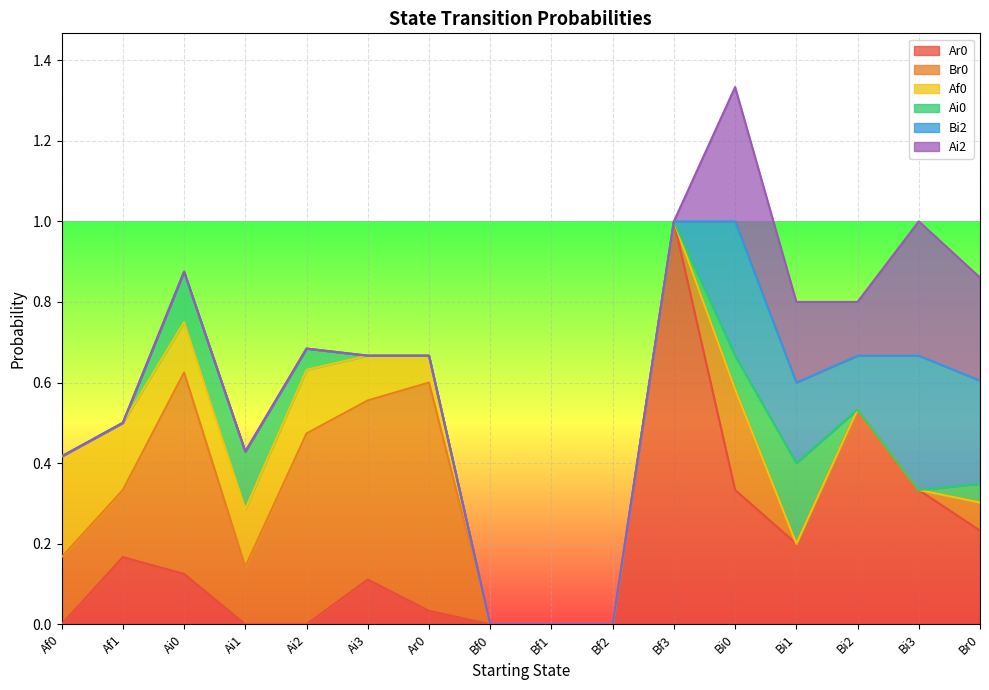

The Ai0 series shows 0.1 at Bi0. True or false?

True